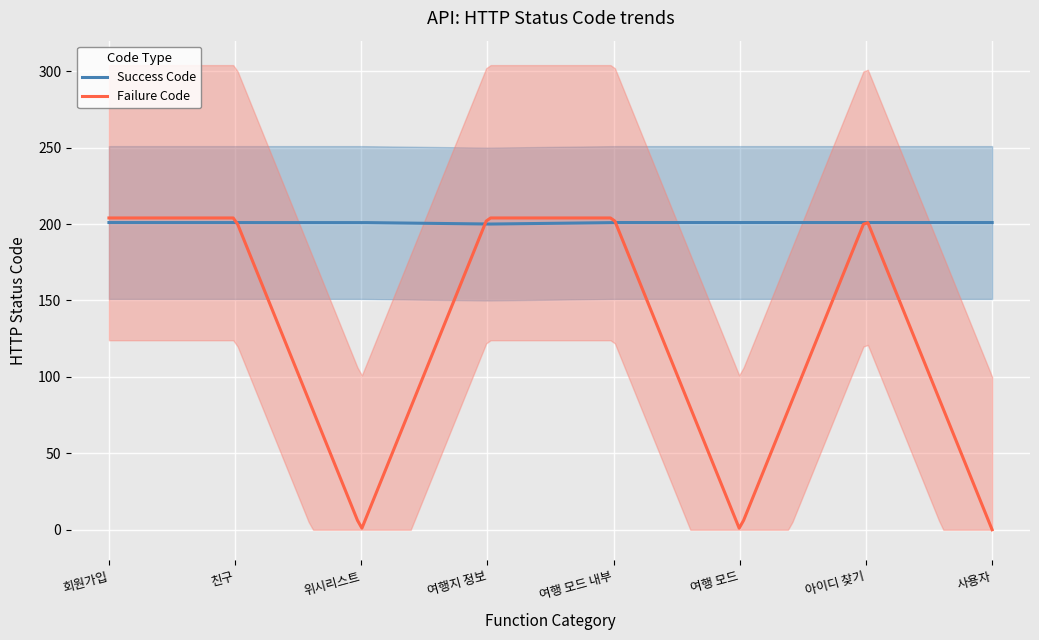

How many intersections are there between Success Code and Failure Code?

5